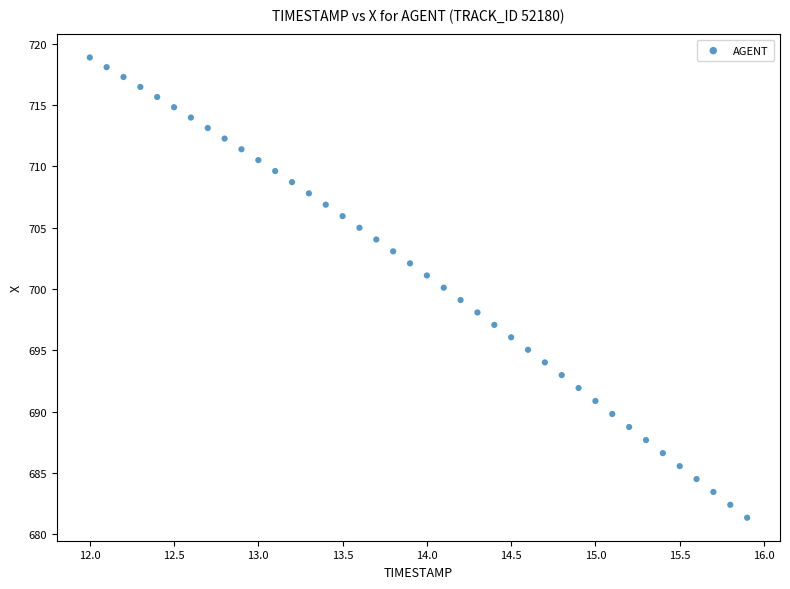

What is the range of Y values (max minus min)?

37.5